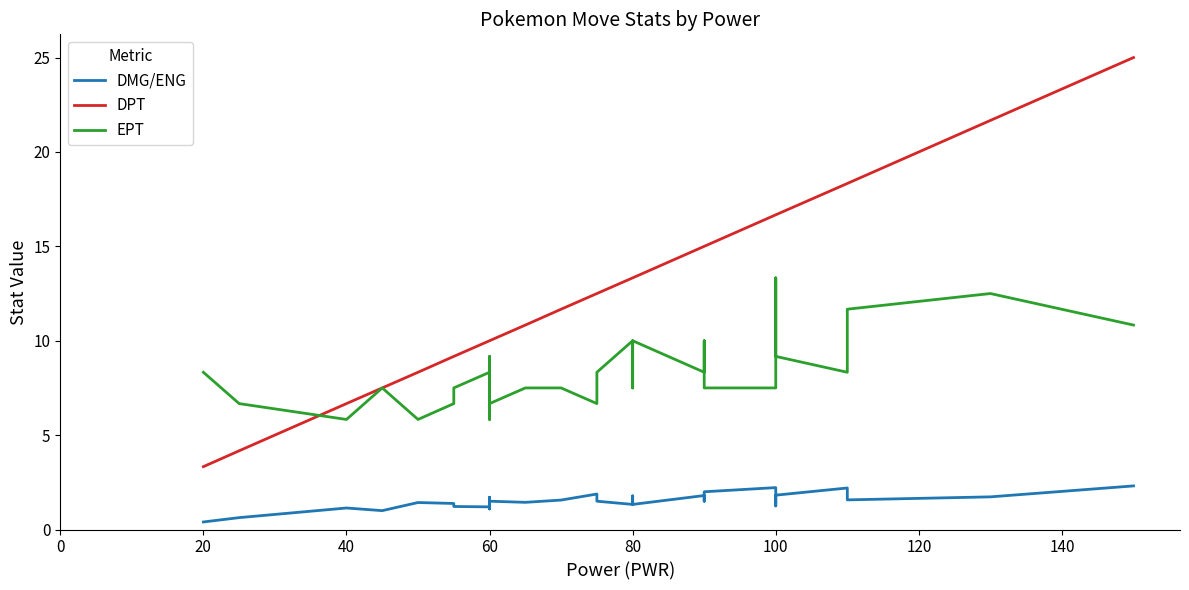

True or false: DMG/ENG and DPT intersect in this chart.

False